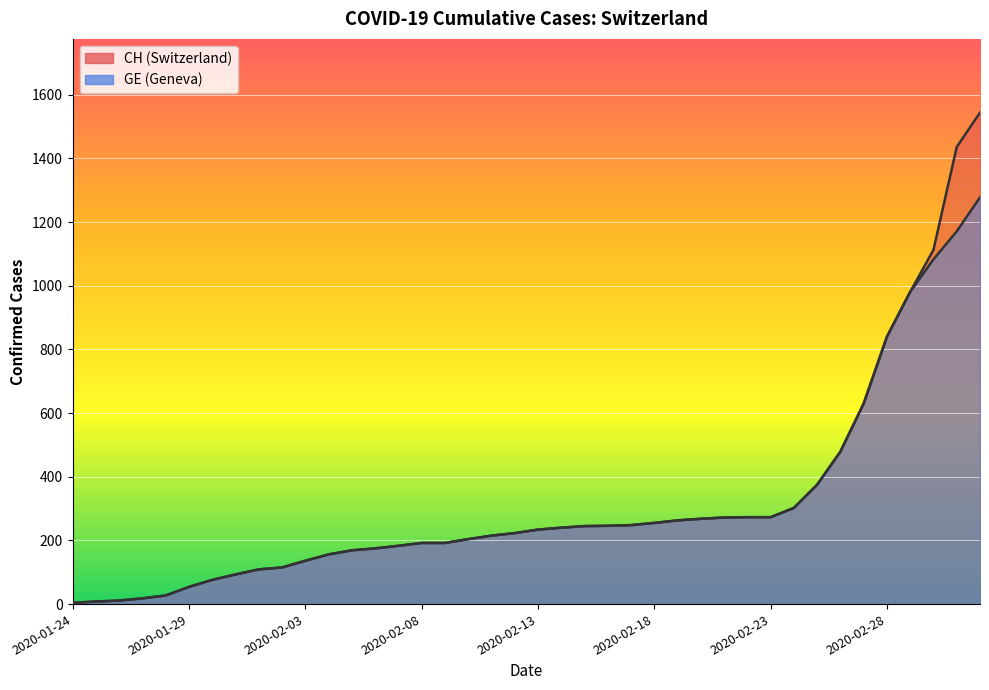

True or false: CH and GE cross at least once.

False